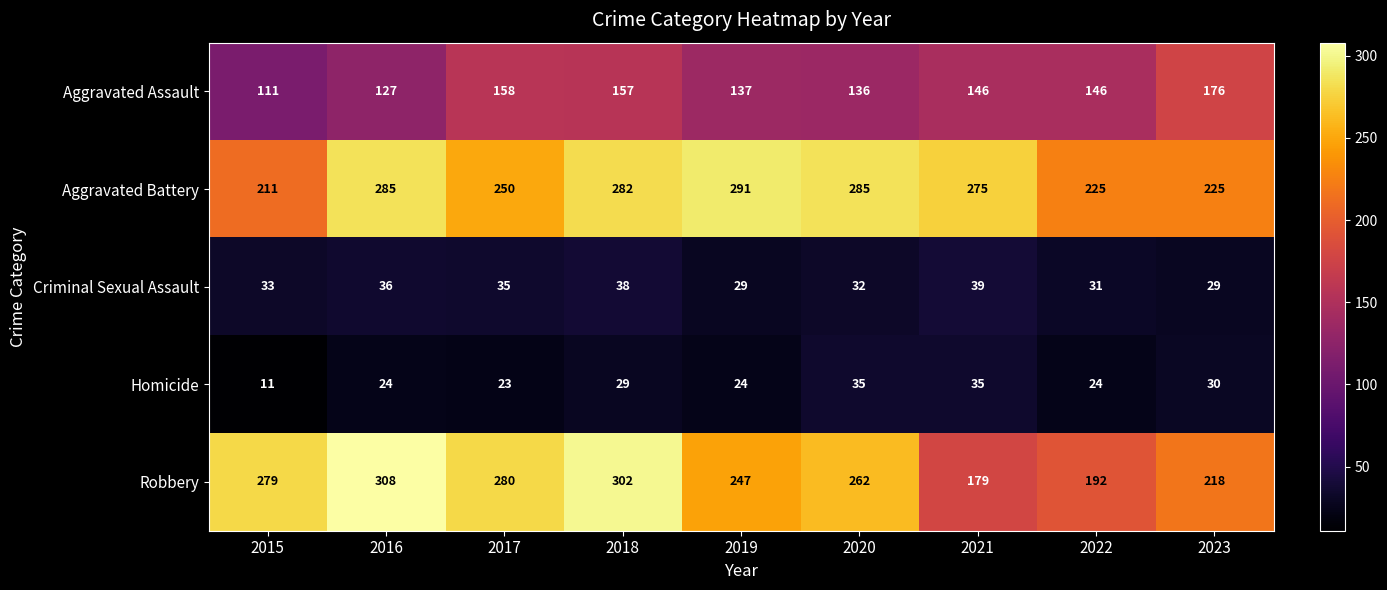

True or false: Homicide has a value of 12 at 2016.

False